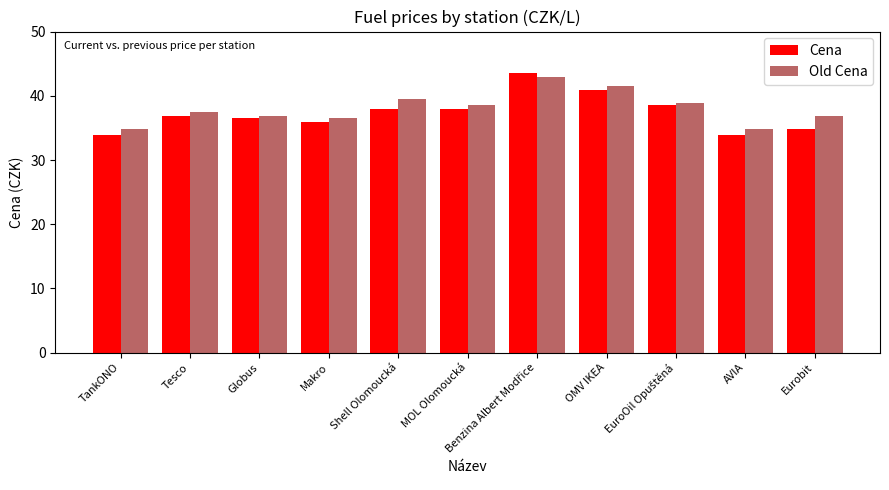

Reading left to right, extract all data points from this chart.

Cena: 33.9	36.9	36.5	35.9	37.9	37.9	43.5	40.9	38.5	33.9	34.9
Old Cena: 34.9	37.5	36.9	36.5	39.5	38.5	42.9	41.5	38.9	34.9	36.9